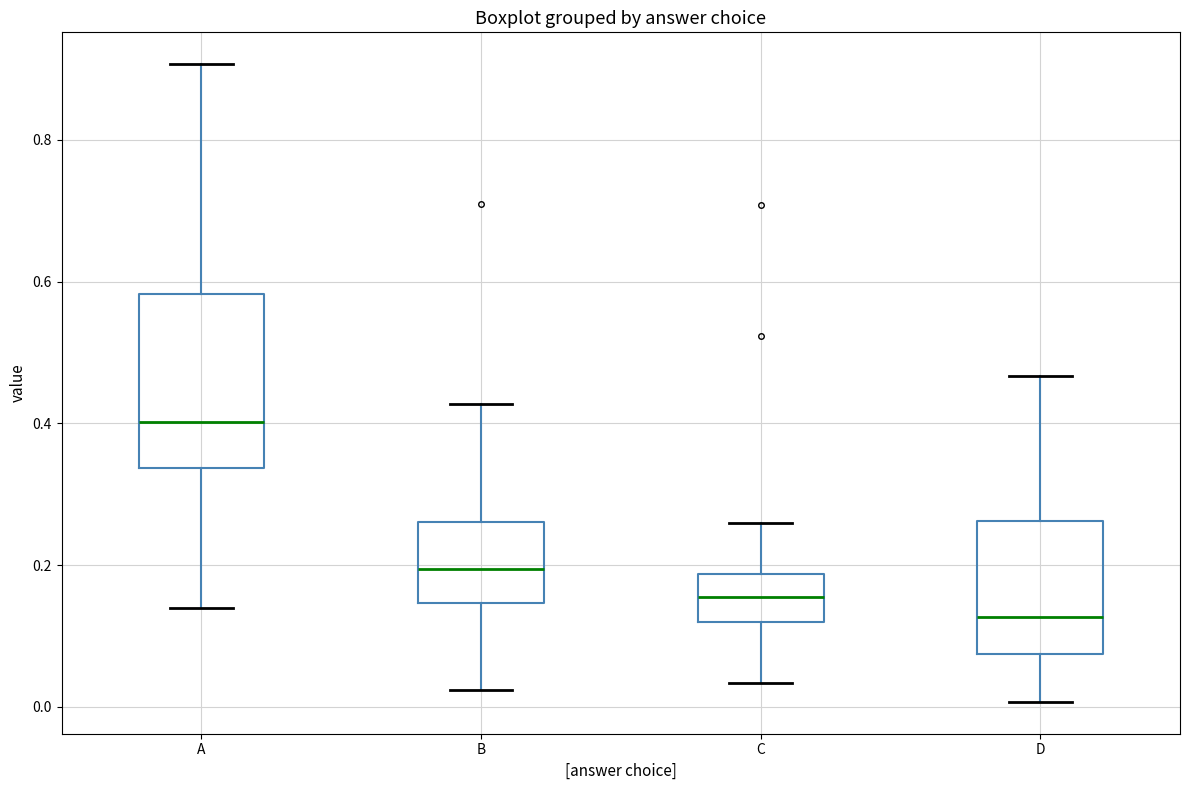

Reading left to right, transcribe this box plot: for each box, give where its median line is, the range the box spans, and where its two whiskers end, as read against the y-axis. The values are not printed on the chart, so give them approximately, as read against the axis.

A: median 0.40, box 0.34 to 0.58, whiskers 0.14 to 0.90
B: median 0.20, box 0.14 to 0.26, whiskers 0.02 to 0.42
C: median 0.16, box 0.12 to 0.18, whiskers 0.04 to 0.26
D: median 0.12, box 0.08 to 0.26, whiskers 0.00 to 0.46